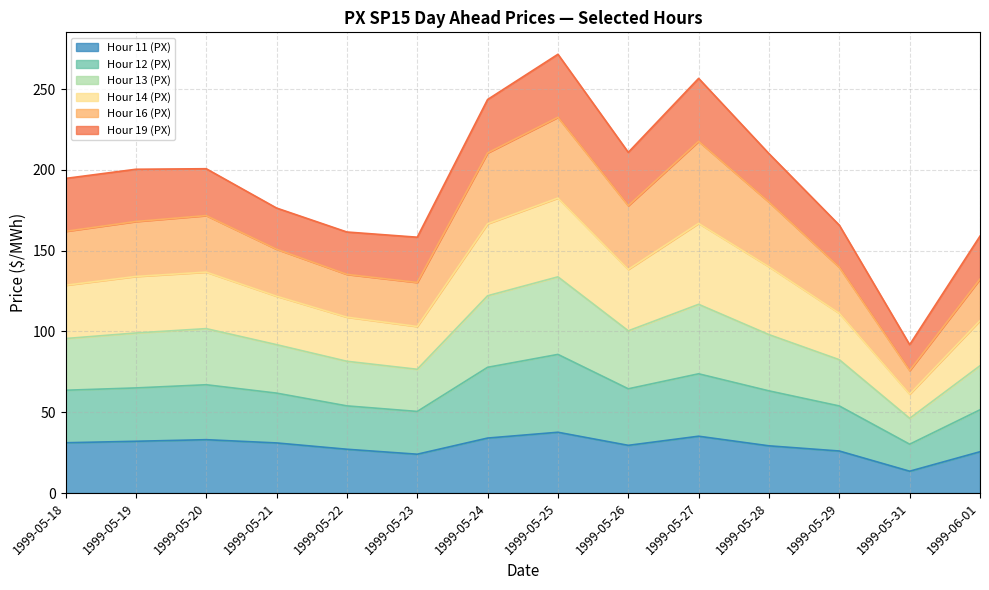

What is the lowest value of the Hour 11 (PX) series?

13.5